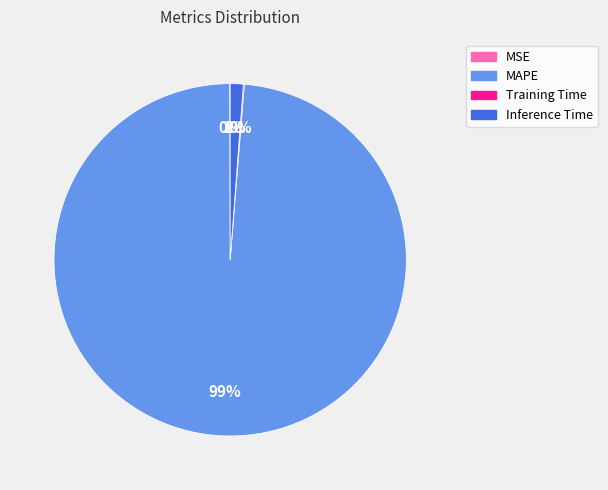

Which slice is the largest?

MAPE